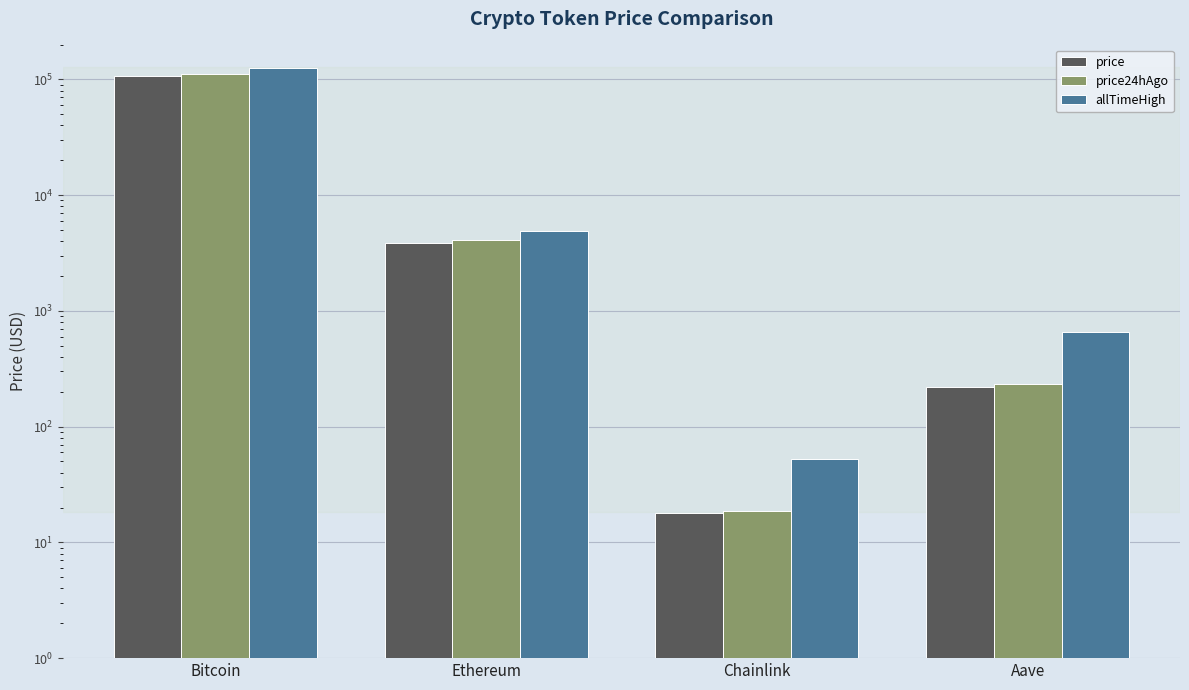

The value of price24hAgo at Ethereum is 4060.6. True or false?

True